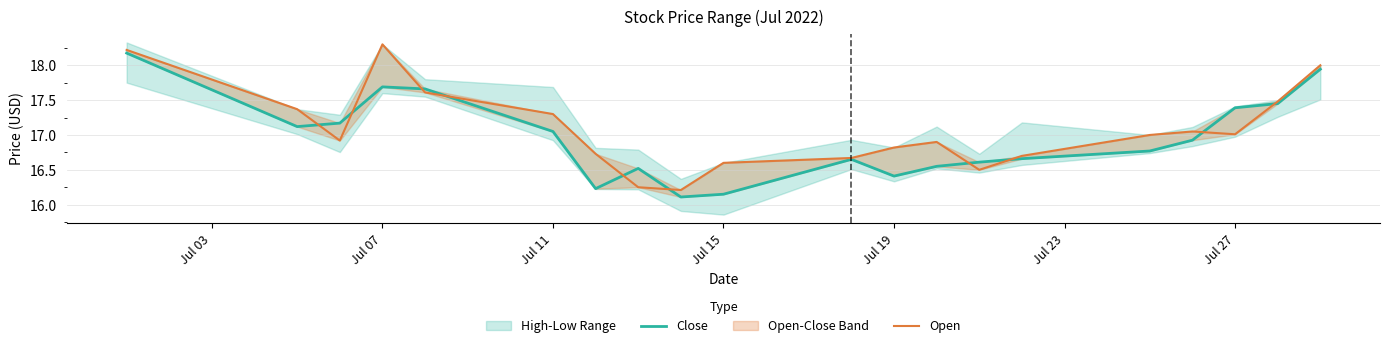

How many categories are shown in the chart?

20